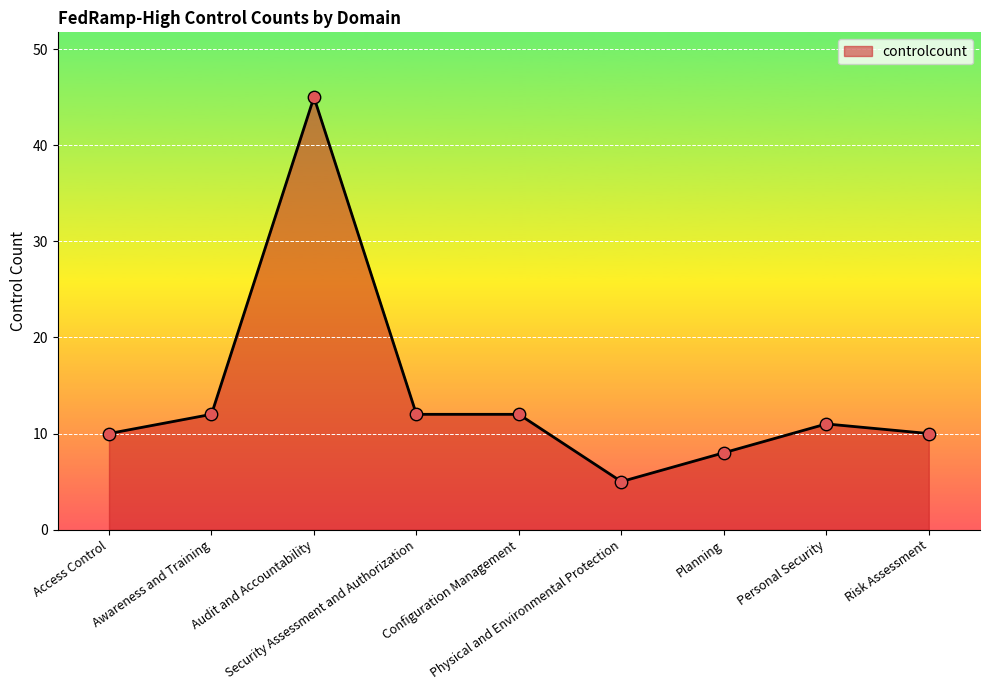

Between Awareness and Training and Physical and Environmental Protection, which is larger?

Awareness and Training